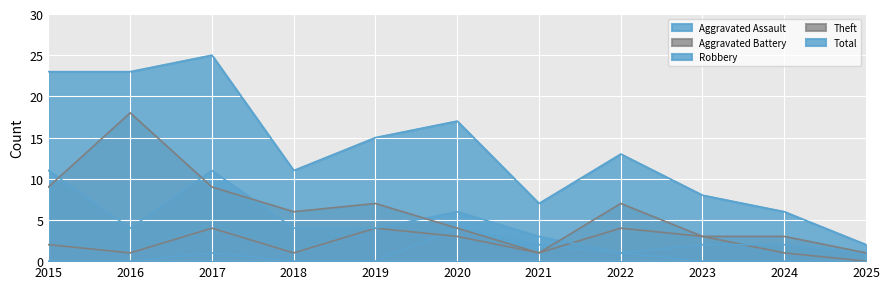

Reading right to left, extract all data points from this chart.

Aggravated Assault: 2025=0	2024=0	2023=0	2022=1	2021=2	2020=4	2019=0	2018=0	2017=1	2016=0	2015=0
Aggravated Battery: 2025=0	2024=1	2023=3	2022=4	2021=1	2020=3	2019=4	2018=1	2017=4	2016=1	2015=2
Robbery: 2025=1	2024=2	2023=2	2022=1	2021=3	2020=6	2019=4	2018=4	2017=11	2016=4	2015=11
Theft: 2025=1	2024=3	2023=3	2022=7	2021=1	2020=4	2019=7	2018=6	2017=9	2016=18	2015=9
Total: 2025=2	2024=6	2023=8	2022=13	2021=7	2020=17	2019=15	2018=11	2017=25	2016=23	2015=23